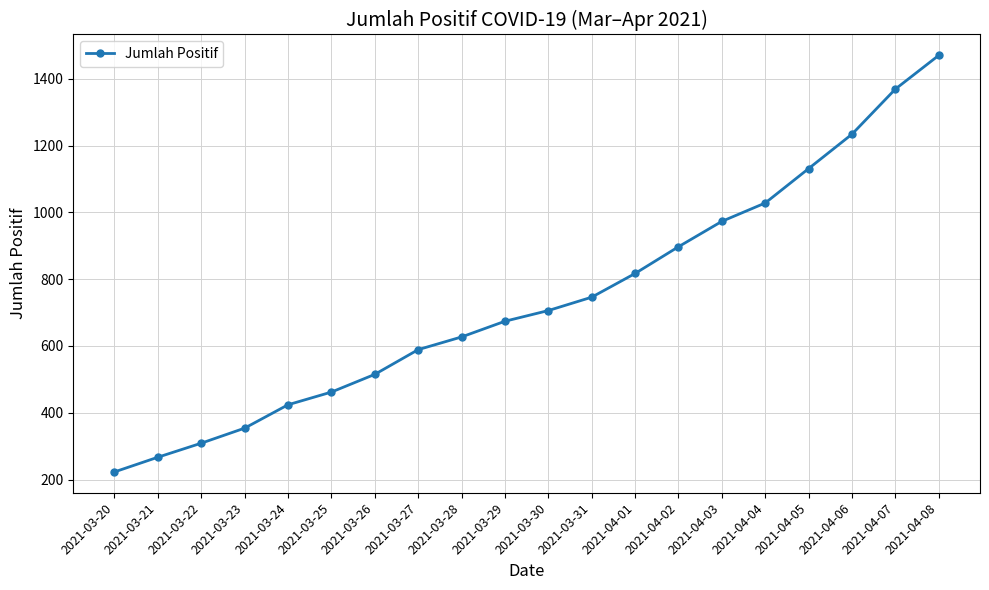

Between 2021-03-24 and 2021-03-29, which is larger?

2021-03-29